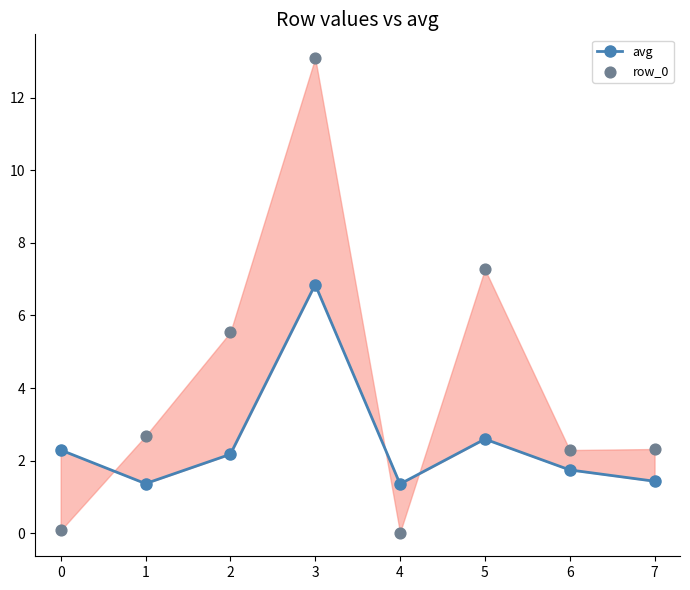

Which series has the widest spread of Y values?

row_0